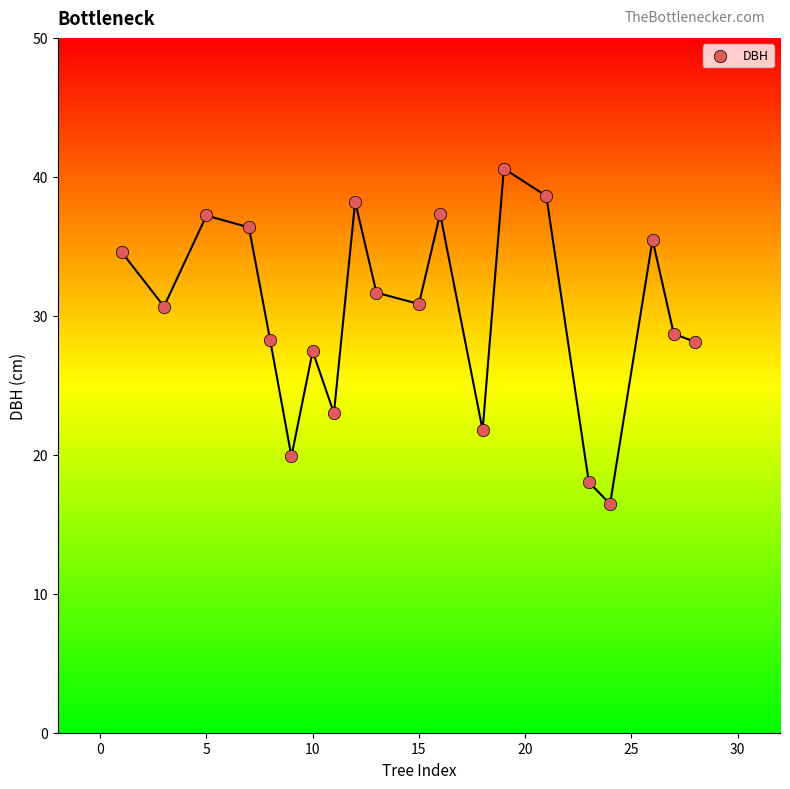

What is the range of Y values (max minus min)?

24.1